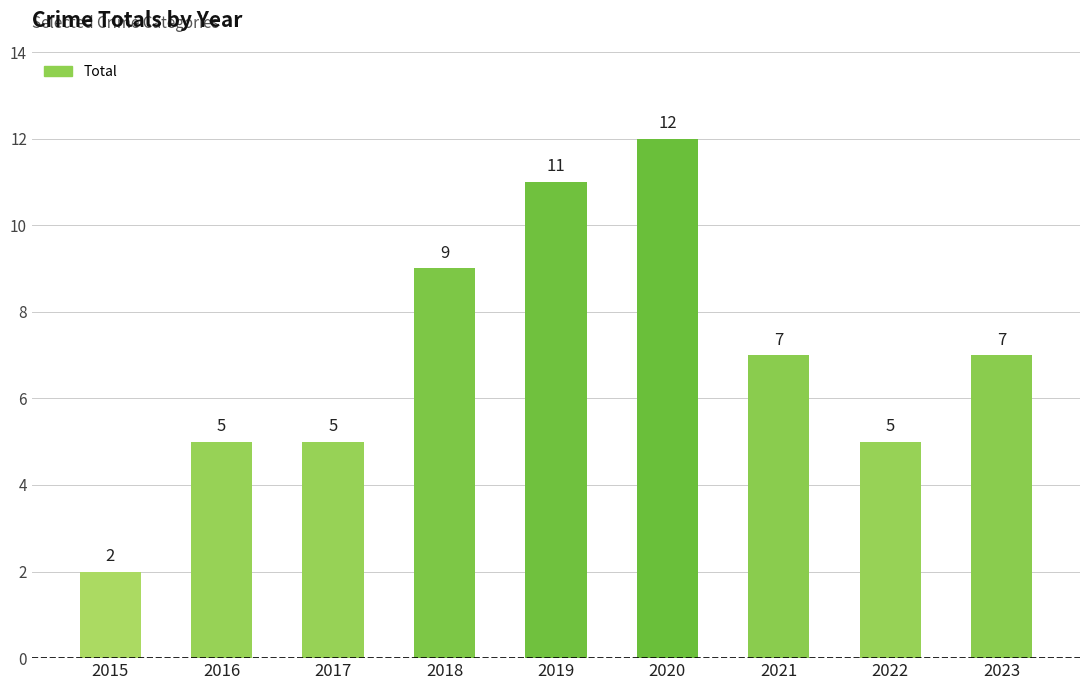

The chart shows a value of 9 at 2018. True or false?

True